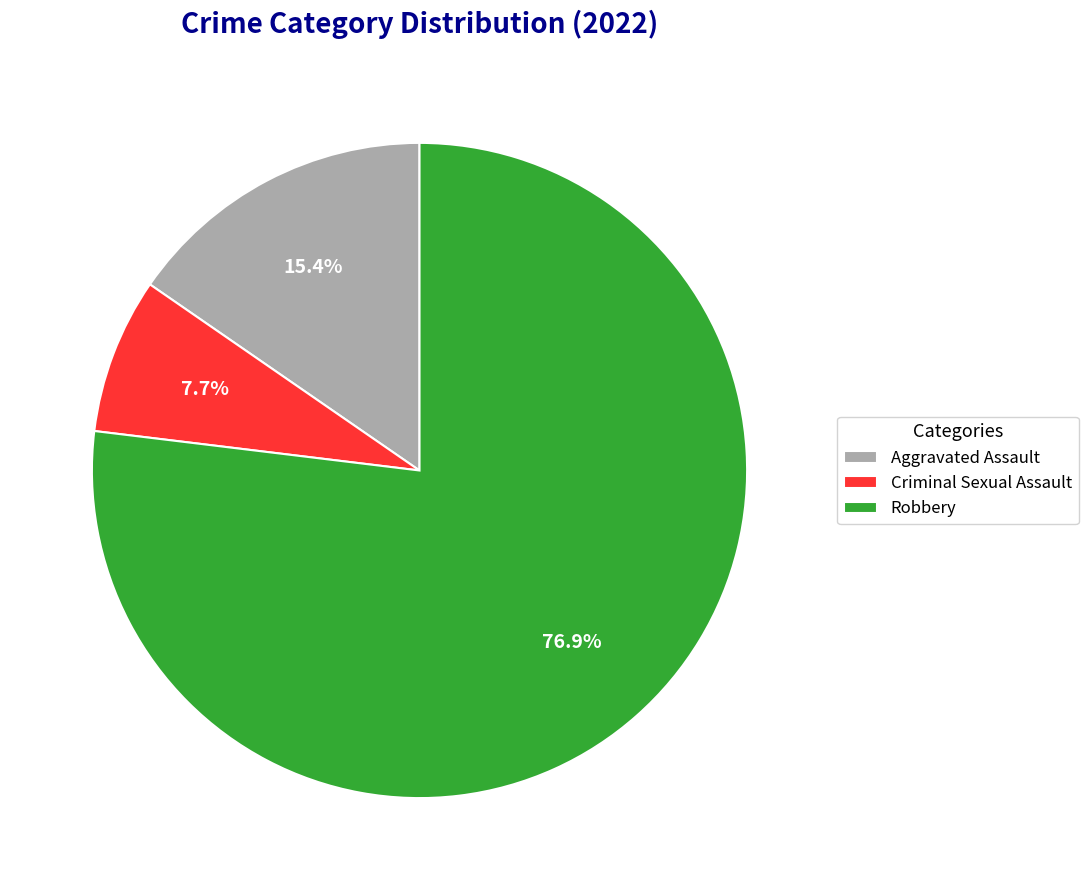

What is the majority slice?

Robbery